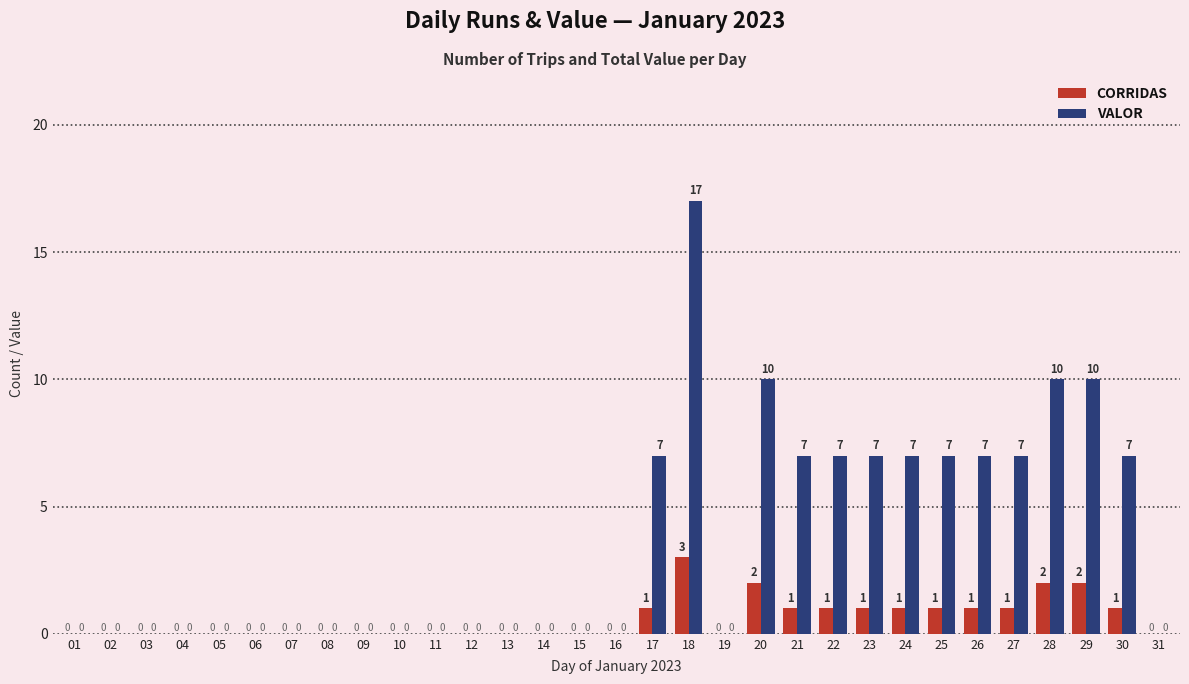

How many positive values does the VALOR series have?

13